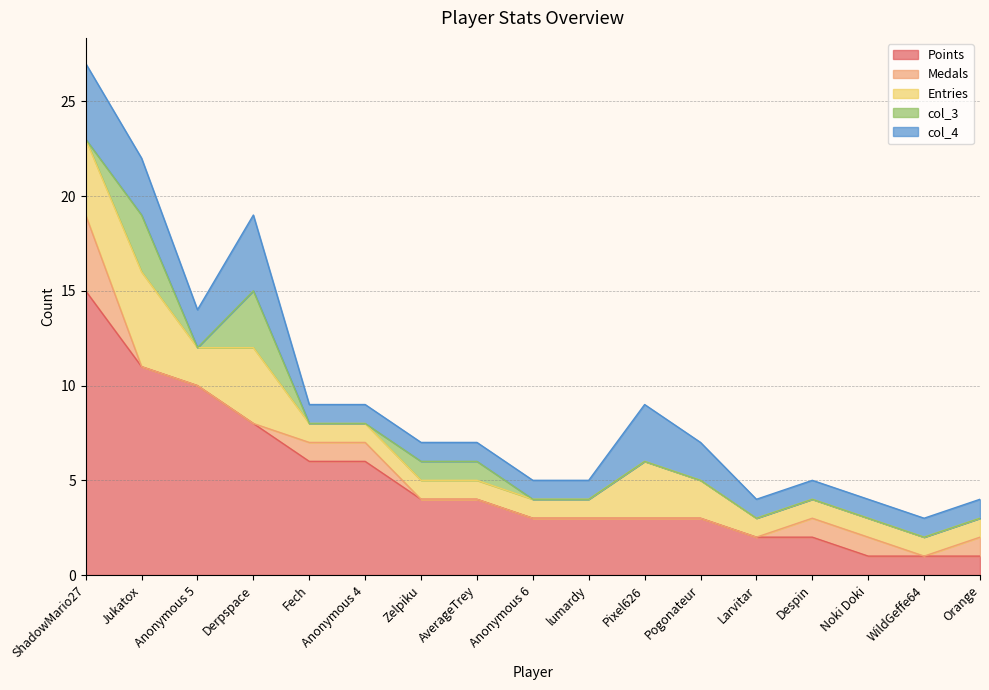

What is the difference between the maximum and minimum values in the Points series?

14